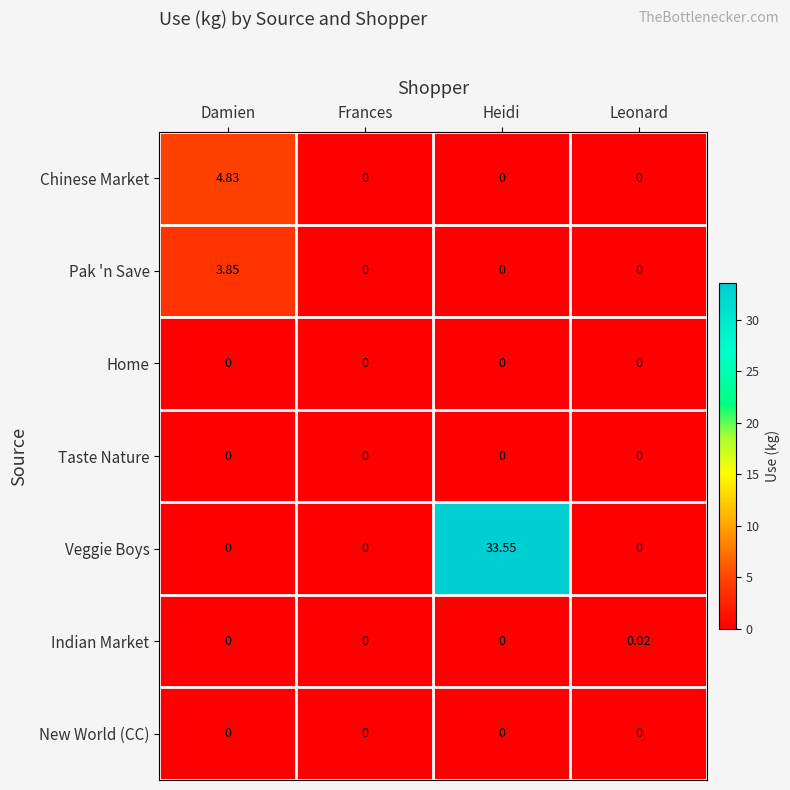

At which category does the chart reach its peak across all series?

Heidi